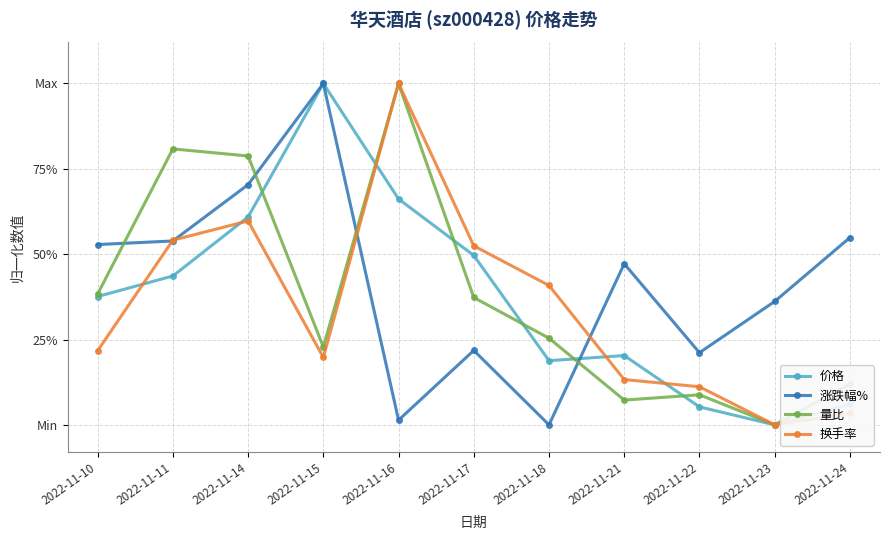

True or false: 换手率 has more than 1 points higher than both neighbors.

True